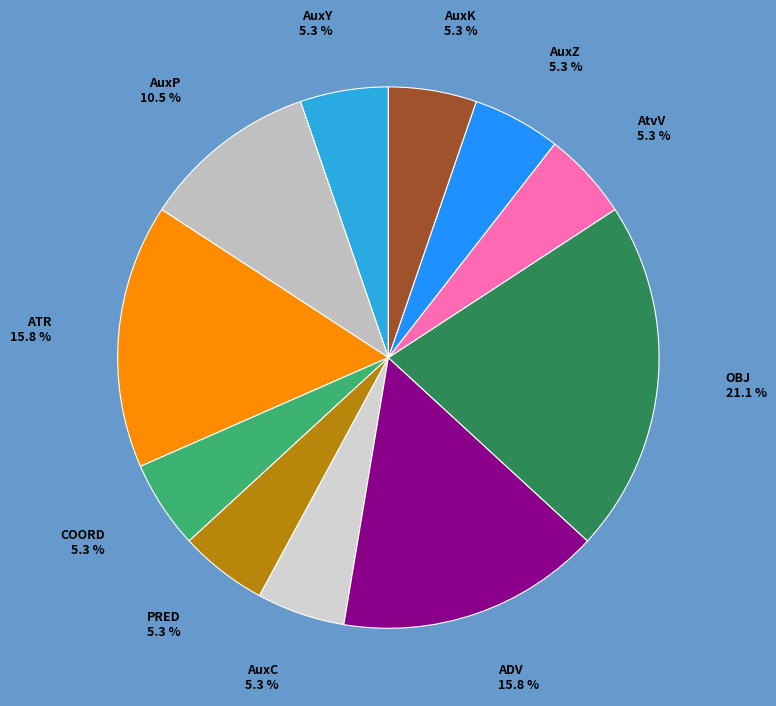

How many segments does this pie chart have?

11